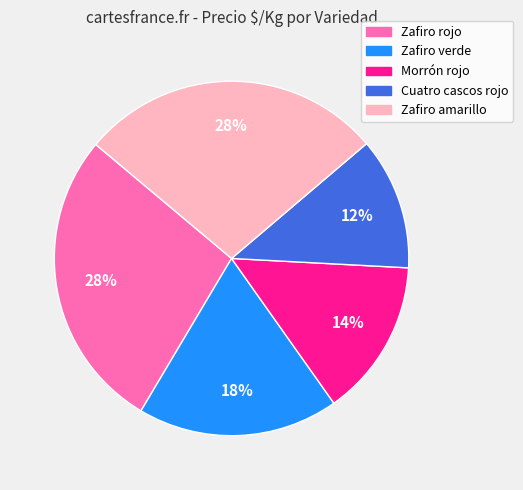

To the nearest percent, what percentage of the pie is Zafiro rojo?

28%